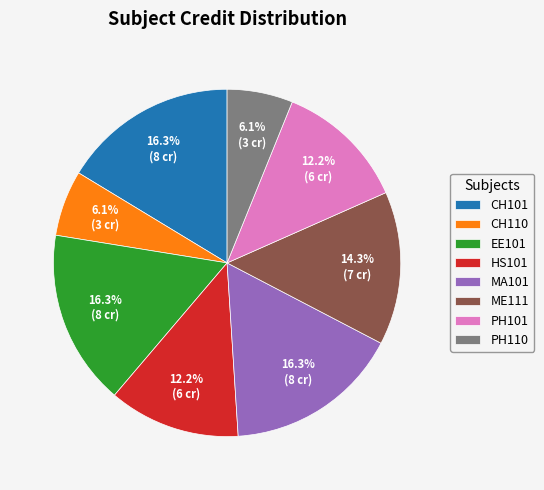

Is it true that PH110 is 1% of the pie?

False